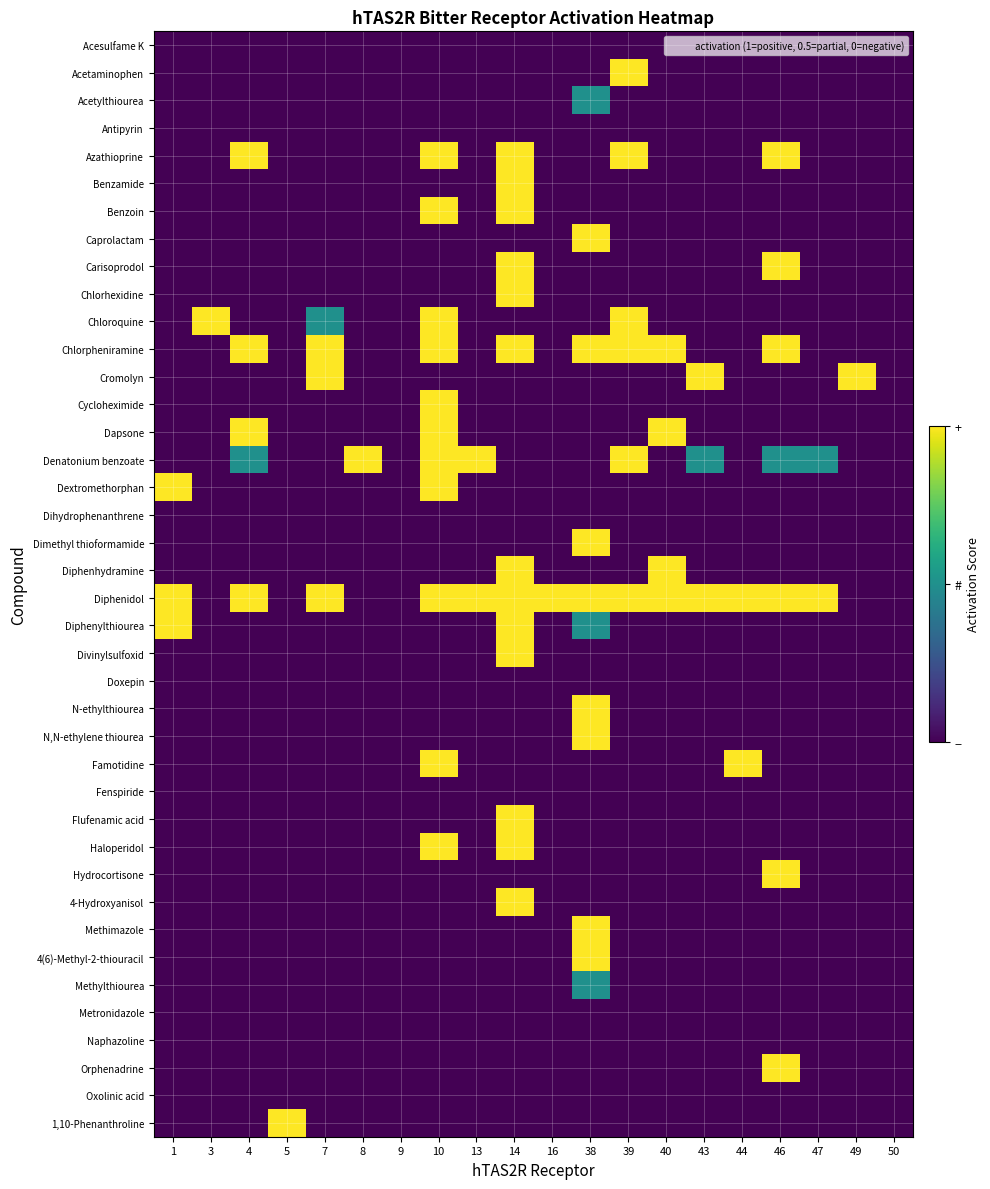

Rank the series by their maximum value, from lowest to highest.

Acesulfame K, Antipyrin, Dihydrophenanthrene, Doxepin, Fenspiride, Metronidazole, Naphazoline, Oxolinic acid, Acetylthiourea, Methylthiourea, Acetaminophen, Azathioprine, Benzamide, Benzoin, Caprolactam, Carisoprodol, Chlorhexidine, Chloroquine, Chlorpheniramine, Cromolyn, Cycloheximide, Dapsone, Denatonium benzoate, Dextromethorphan, Dimethyl thioformamide, Diphenhydramine, Diphenidol, Diphenylthiourea, Divinylsulfoxid, N-ethylthiourea, N,N-ethylene thiourea, Famotidine, Flufenamic acid, Haloperidol, Hydrocortisone, 4-Hydroxyanisol, Methimazole, 4(6)-Methyl-2-thiouracil, Orphenadrine, 1,10-Phenanthroline